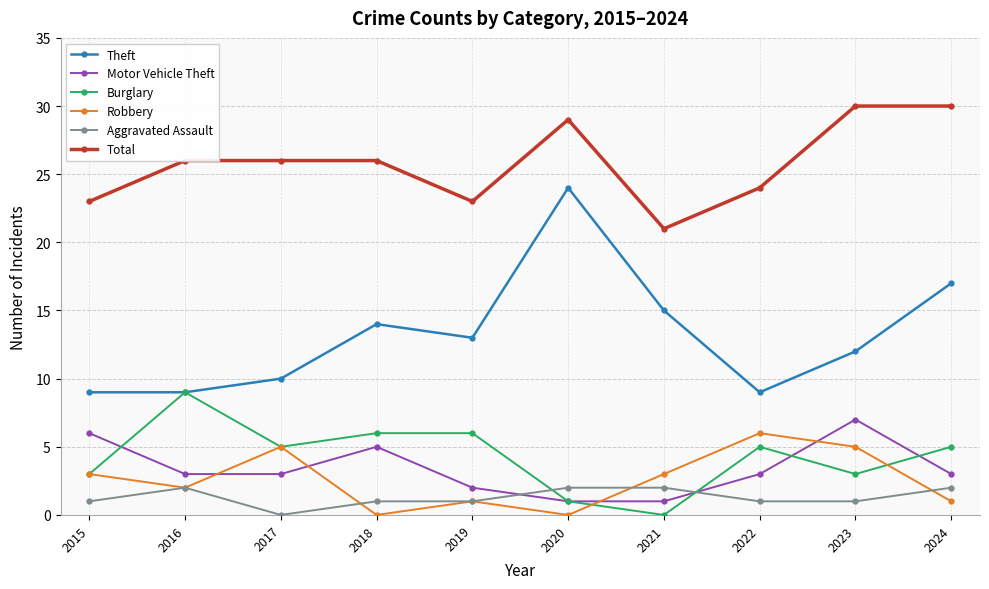

At how many categories does at least one series exceed 4?

10